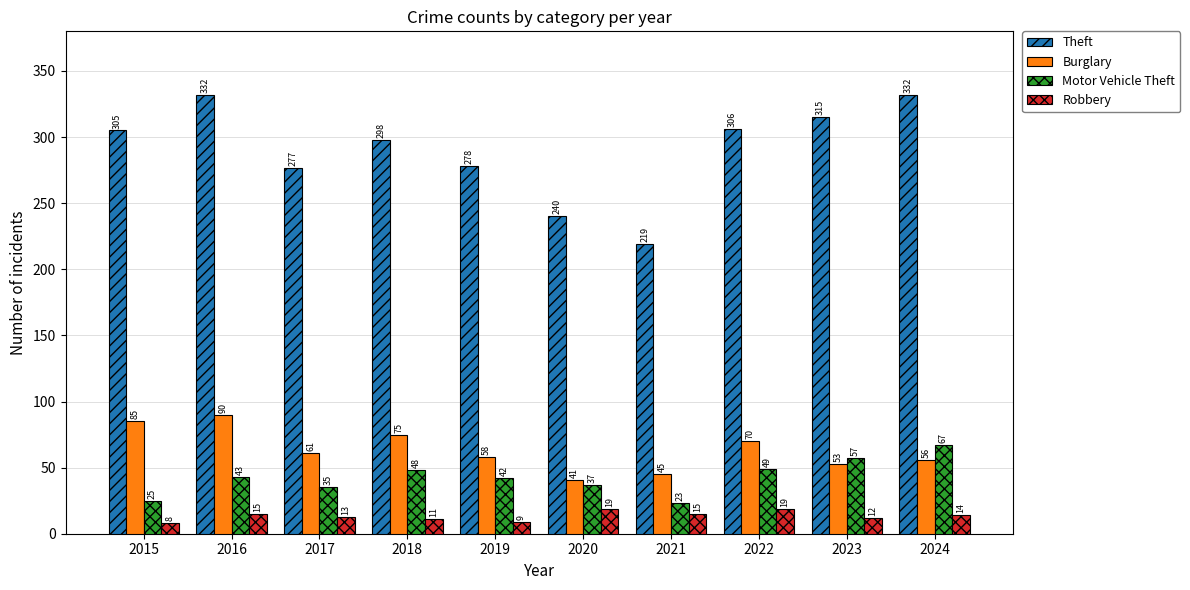

What is the greatest value displayed?

332